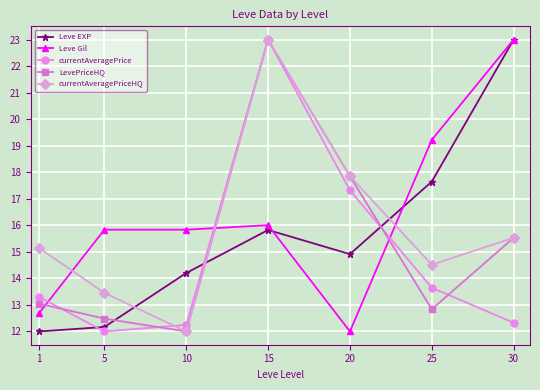

True or false: currentAveragePrice and Leve EXP cross at least once.

True